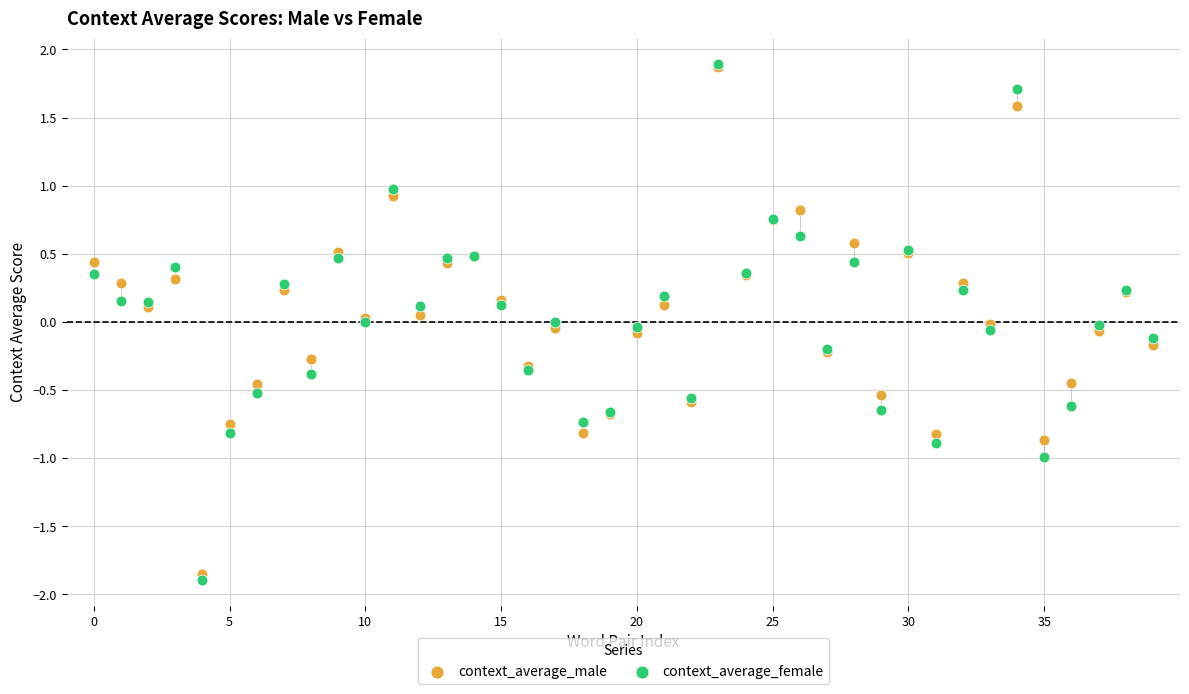

What are all the series names shown in the legend?

context_average_male, context_average_female